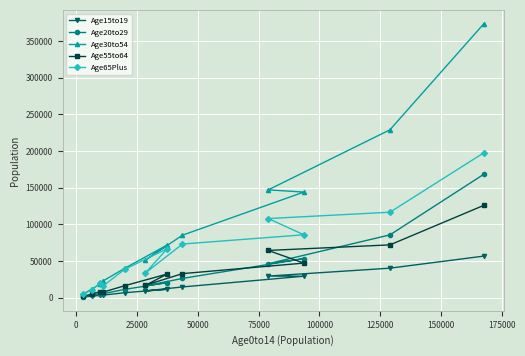

Rank the series by their maximum value, from highest to lowest.

Age30to54, Age65Plus, Age20to29, Age55to64, Age15to19